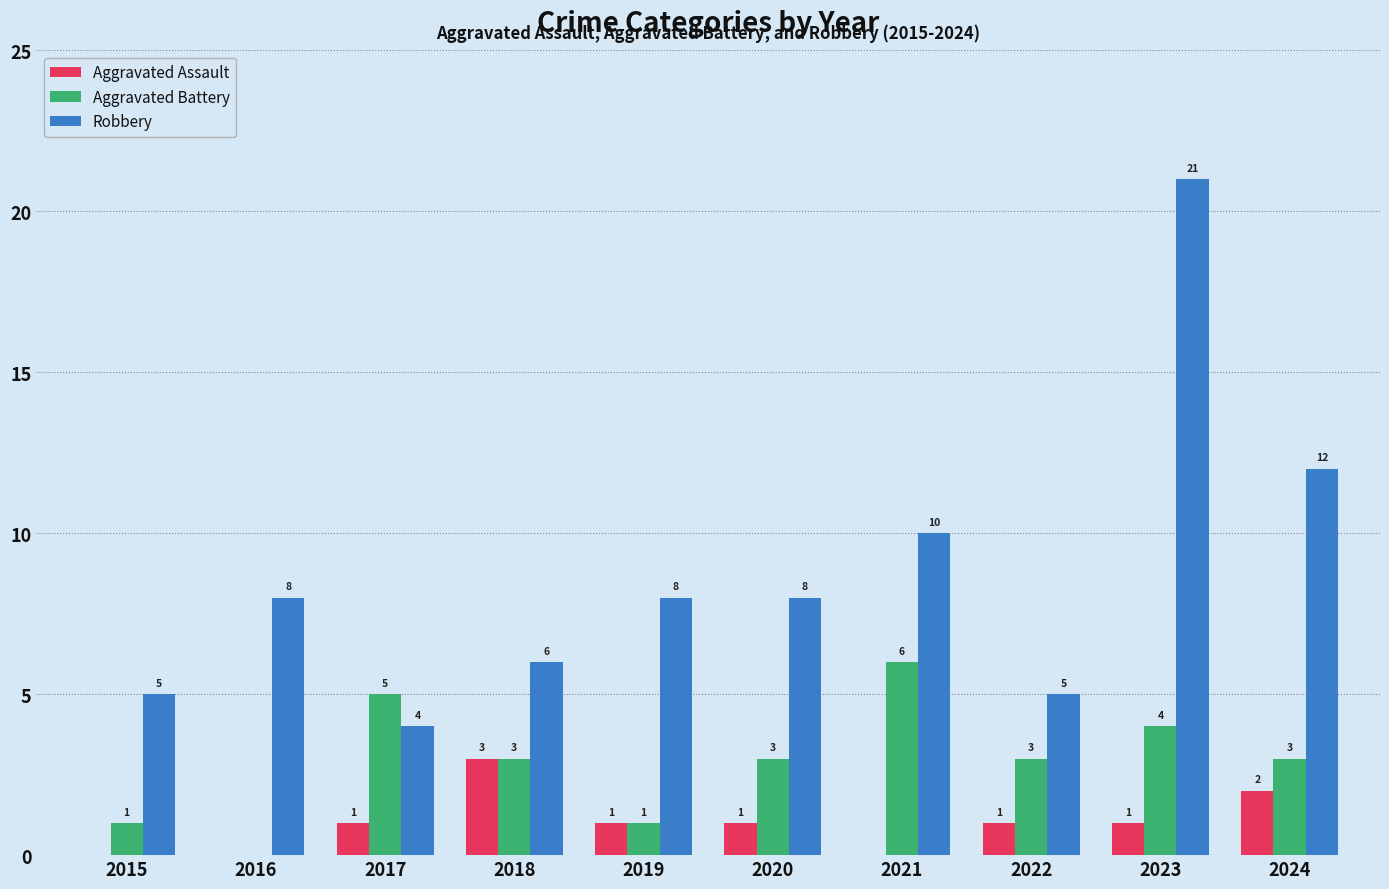

The value of Aggravated Assault at 2018 is 4. True or false?

False